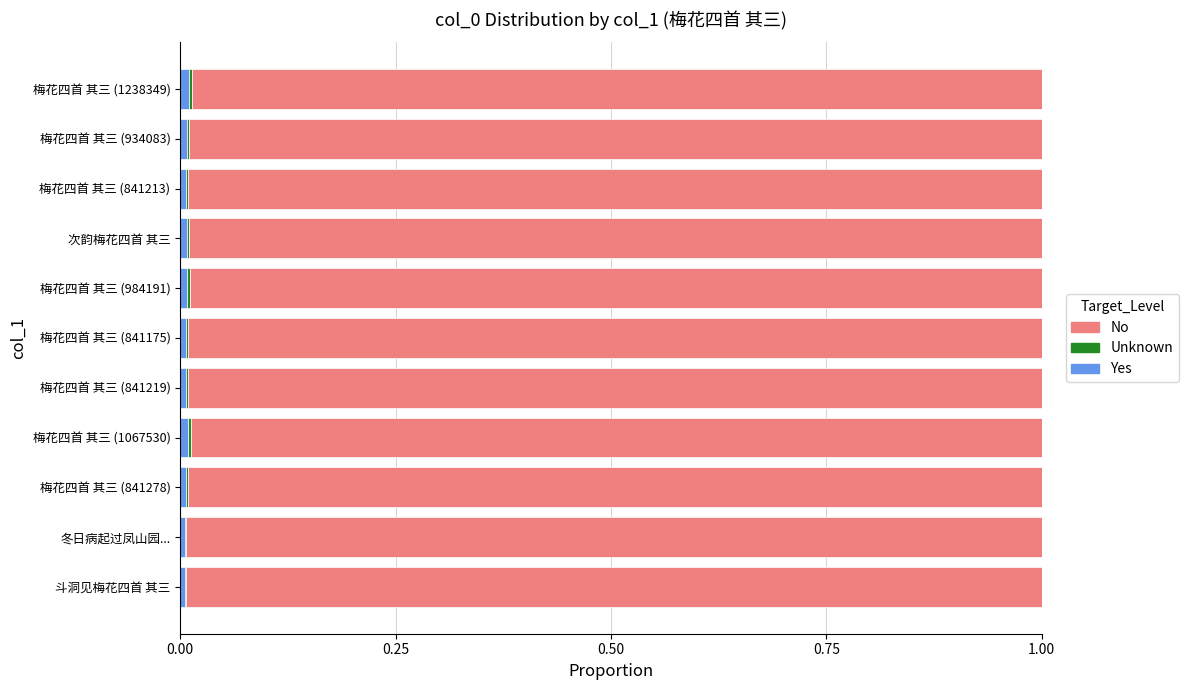

True or false: Yes has a value of 0.0 at 梅花四首 其三 (841278).

True